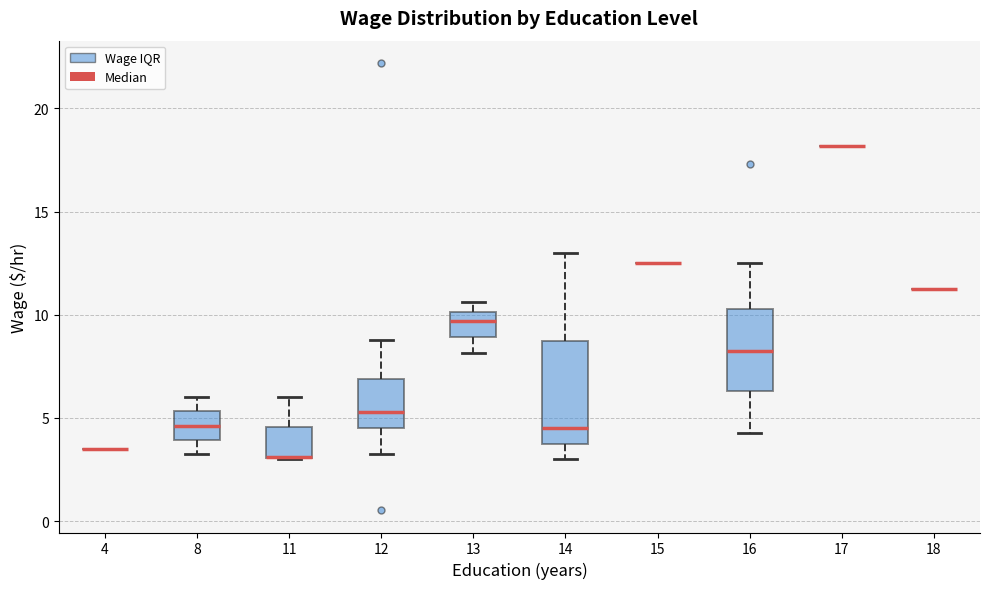

Reading left to right, transcribe this box plot: for each box, give where its median line is, the range the box spans, and where its two whiskers end, as read against the y-axis. The values are not printed on the chart, so give them approximately, as read against the axis.

4: box collapsed to a line at 3.5, whiskers 3.5 to 3.5
8: median 4.5, box 4.0 to 5.5, whiskers 3.5 to 6.0
11: median 3.0 (drawn on the box's lower edge), box 3.0 to 4.5, whiskers 3.0 to 6.0
12: median 5.5, box 4.5 to 7.0, whiskers 3.0 to 9.0
13: median 9.5, box 9.0 to 10.0, whiskers 8.0 to 10.5
14: median 4.5, box 4.0 to 9.0, whiskers 3.0 to 13.0
15: box collapsed to a line at 12.5, whiskers 12.5 to 12.5
16: median 8.5, box 6.5 to 10.5, whiskers 4.5 to 12.5
17: box collapsed to a line at 18.0, whiskers 18.0 to 18.0
18: box collapsed to a line at 11.5, whiskers 11.5 to 11.5